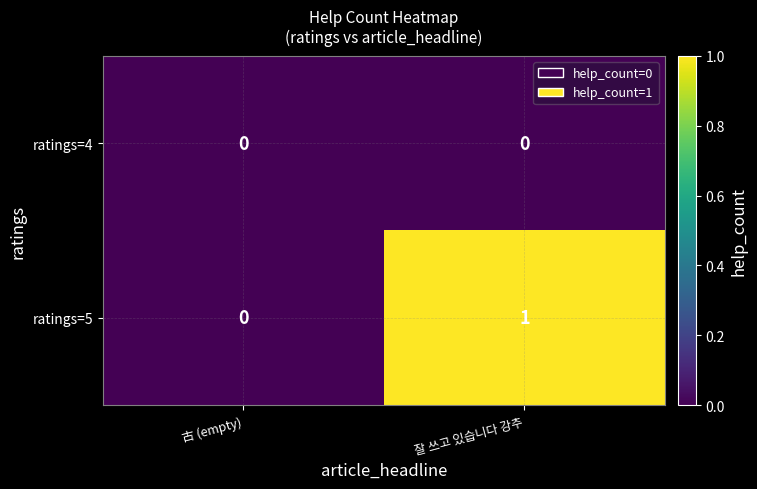

Rank the series by their average value, from highest to lowest.

ratings=5, ratings=4